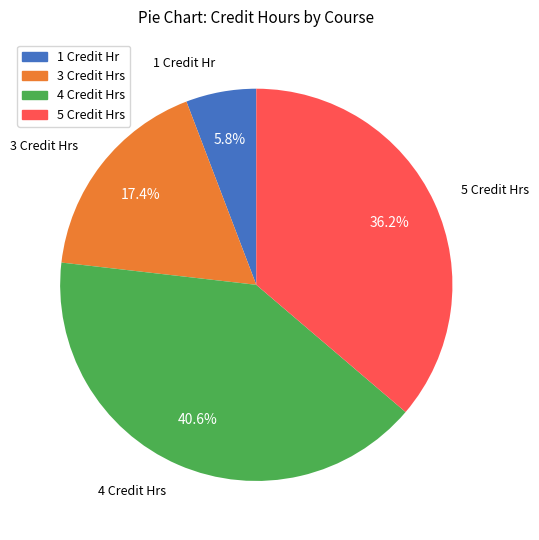

Which has a higher value, 5 Credit Hrs or 4 Credit Hrs?

4 Credit Hrs